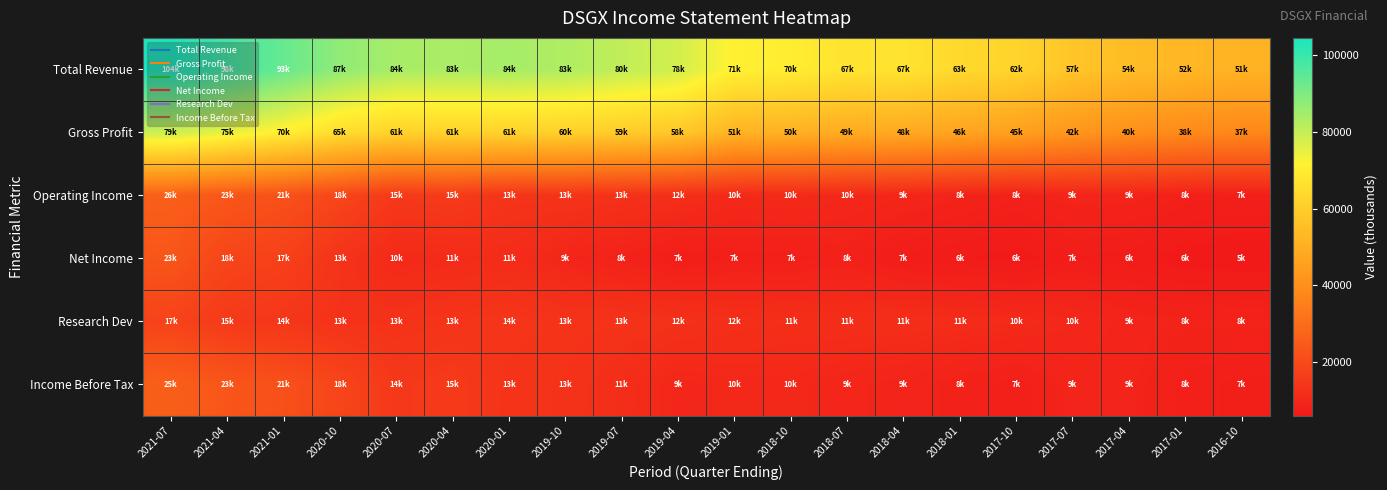

What is the difference between the highest and lowest values at 2020-10?

74400